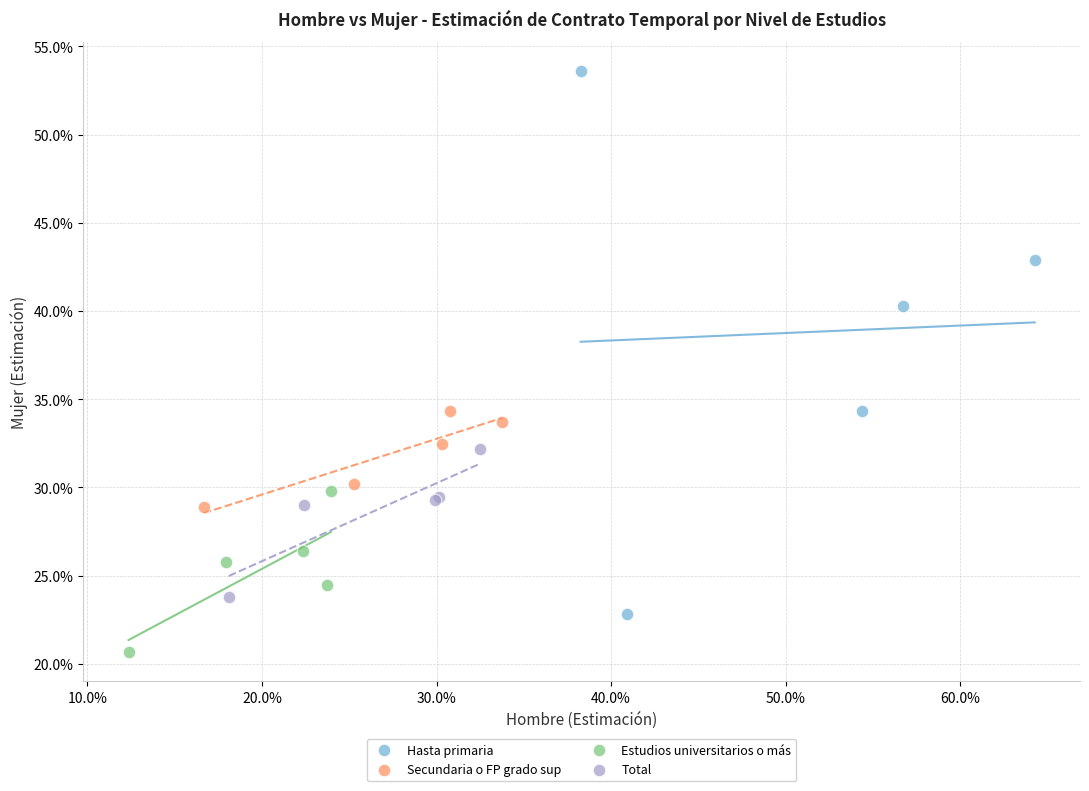

What are all the series names shown in the legend?

Hasta primaria, Secundaria o FP grado sup, Estudios universitarios o más, Total